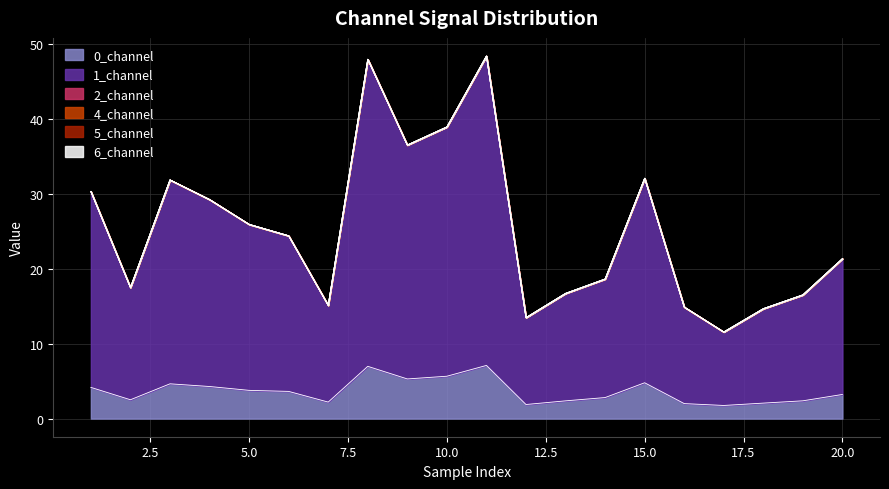

How many categories are shown in the chart?

20